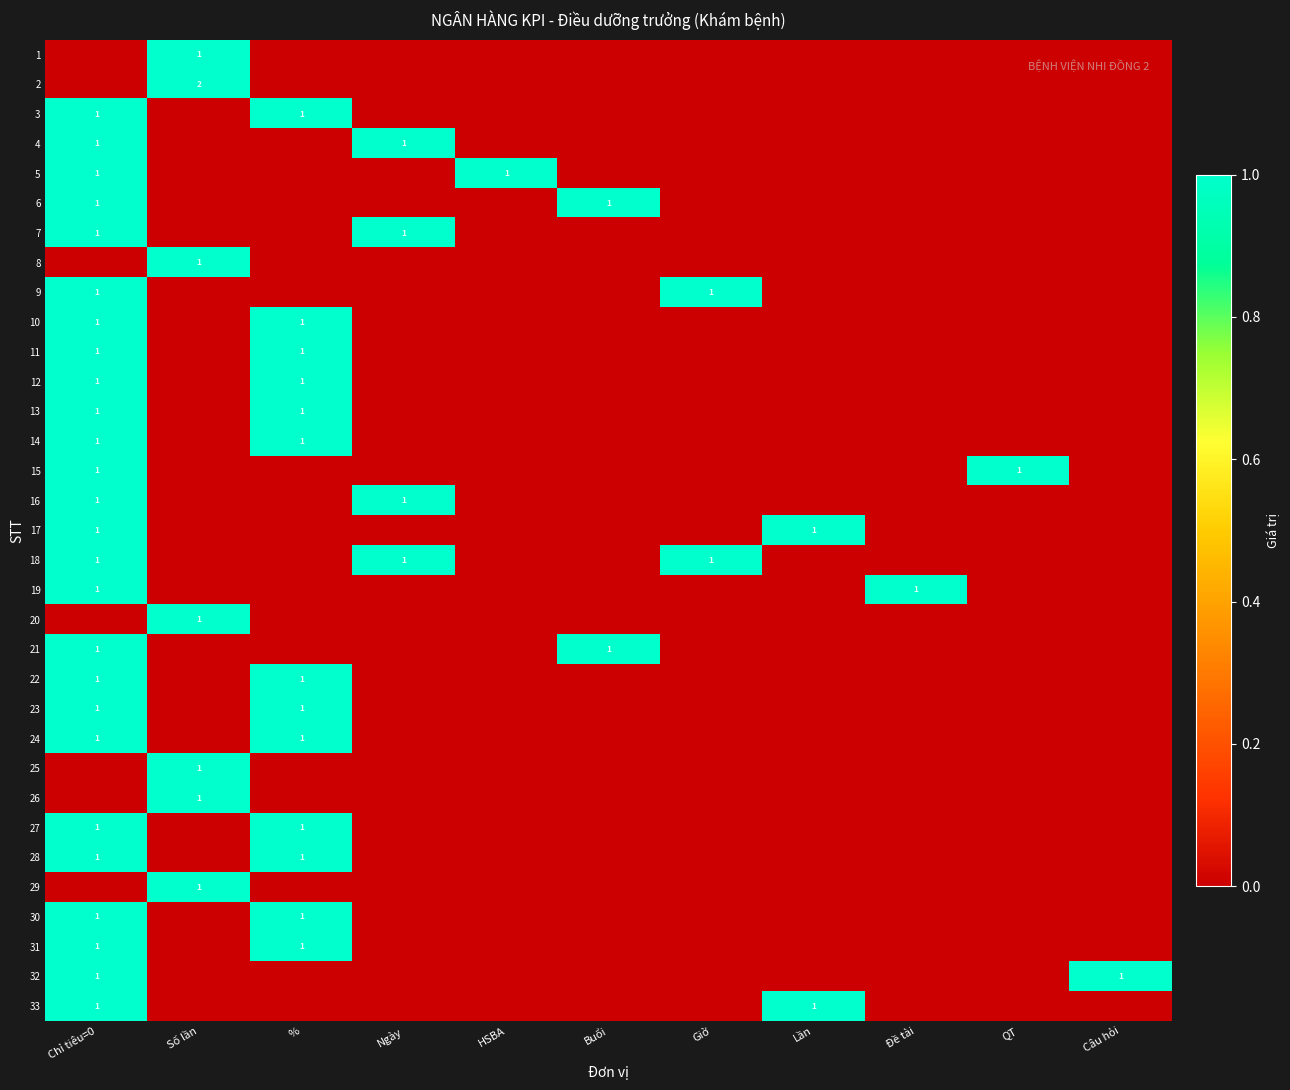

What is the difference between the maximum and minimum values in the 21 series?

1